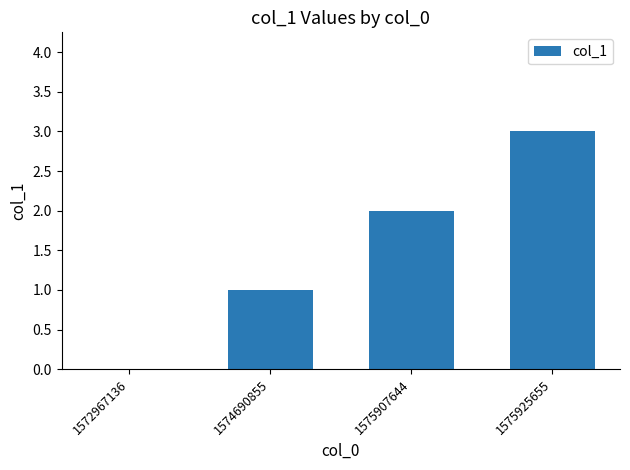

True or false: the data shows 1 at 1574690855.

True